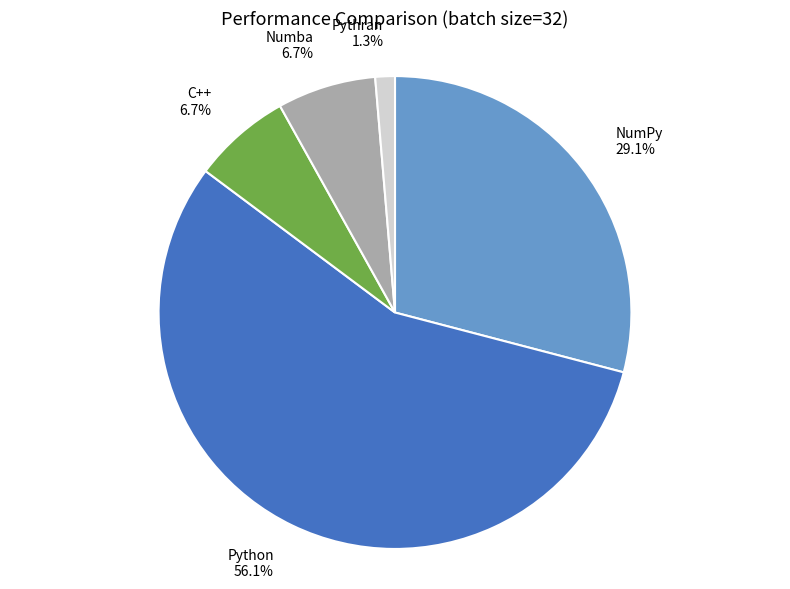

To the nearest percent, what is the average slice percentage?

20%